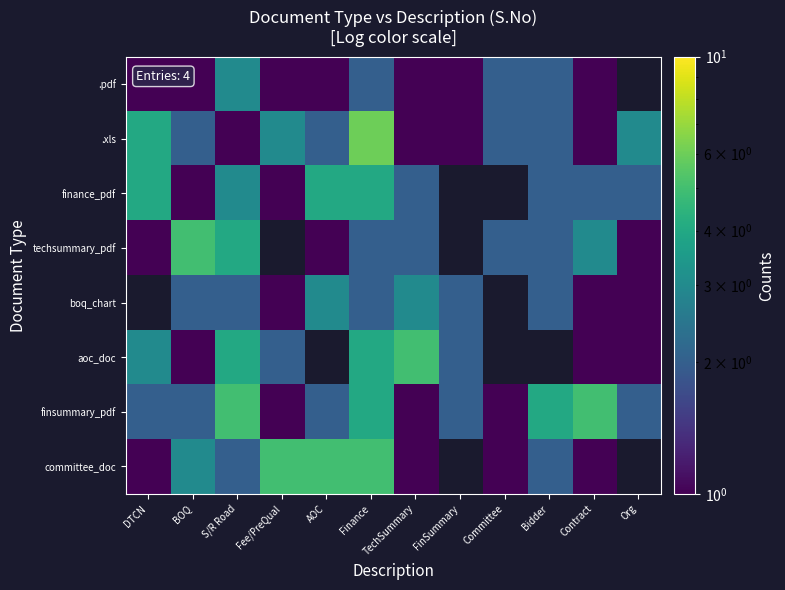

What is the spread (max minus min) of values at Fee/PreQual?

4.0